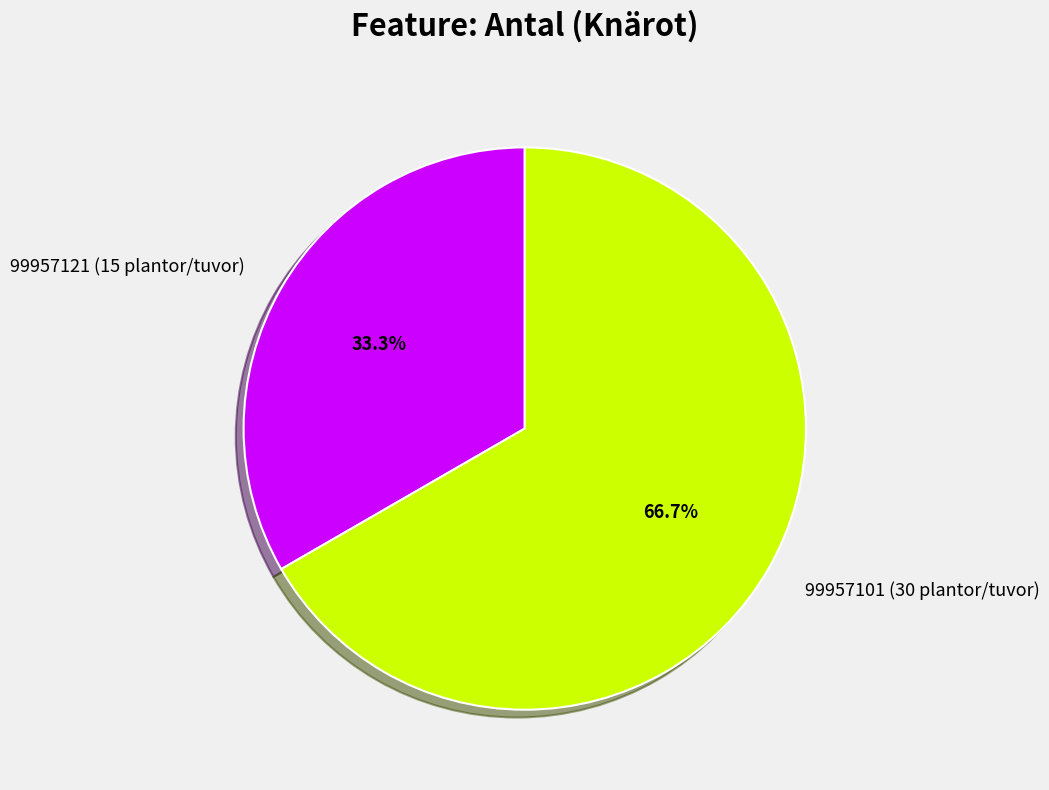

To the nearest percent, what is the difference between the largest and smallest slice percentages?

33%